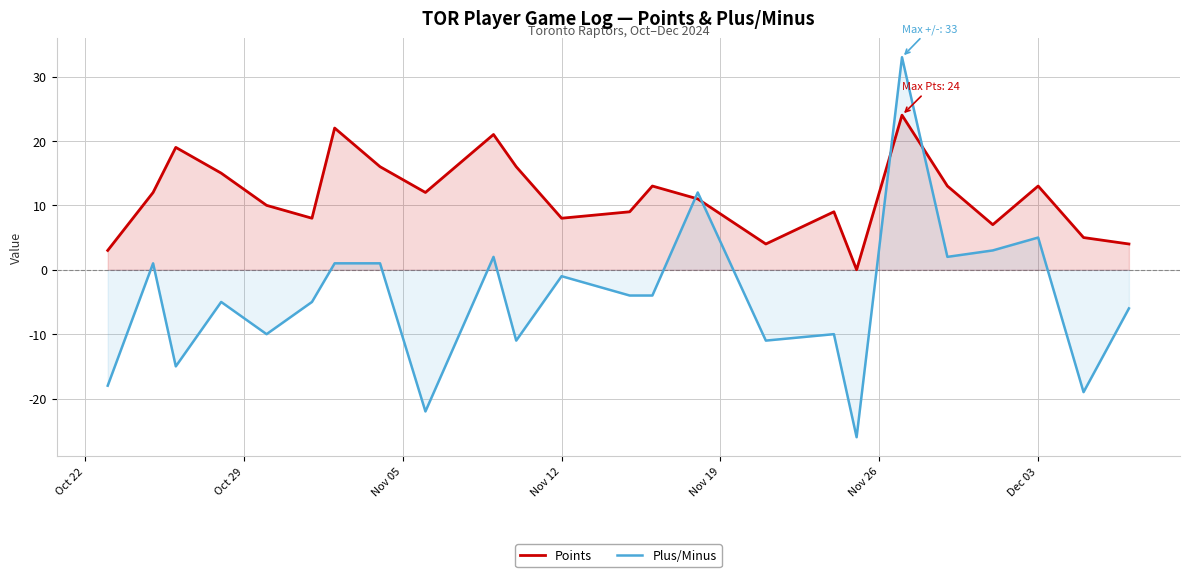

How many values in Plus/Minus are above zero?

9